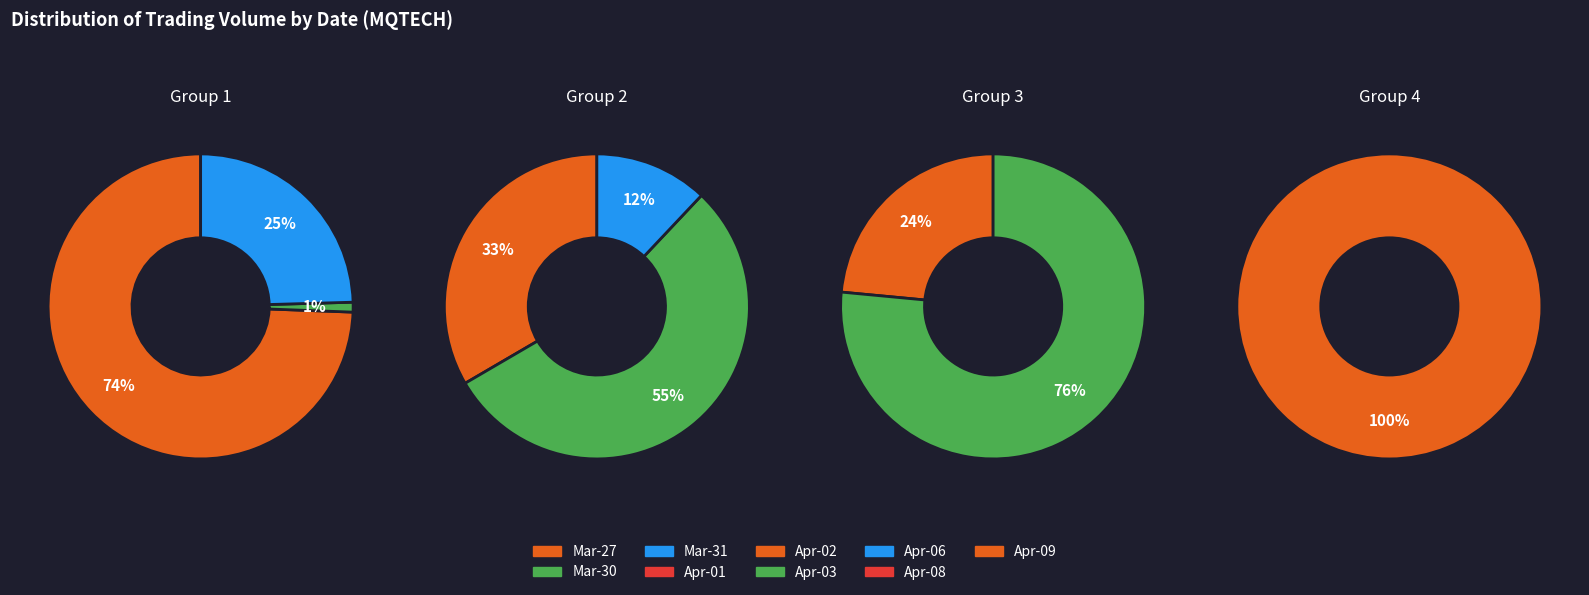

To the nearest percent, what is the difference between the 5 and 8 slice percentages?

66%